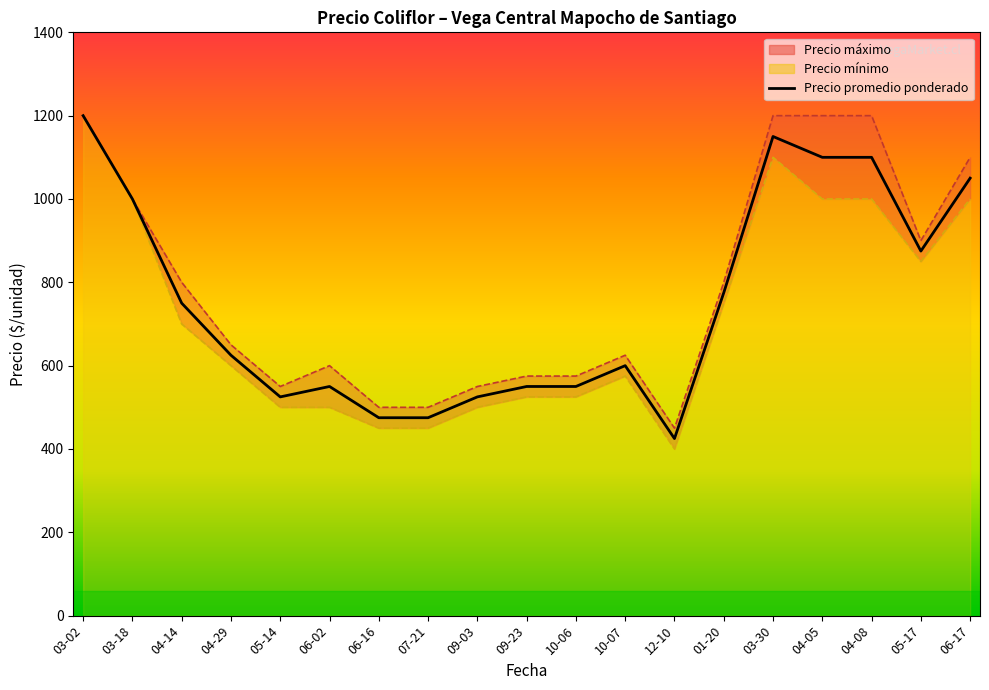

Does the chart display data point markers on the line(s)?

No